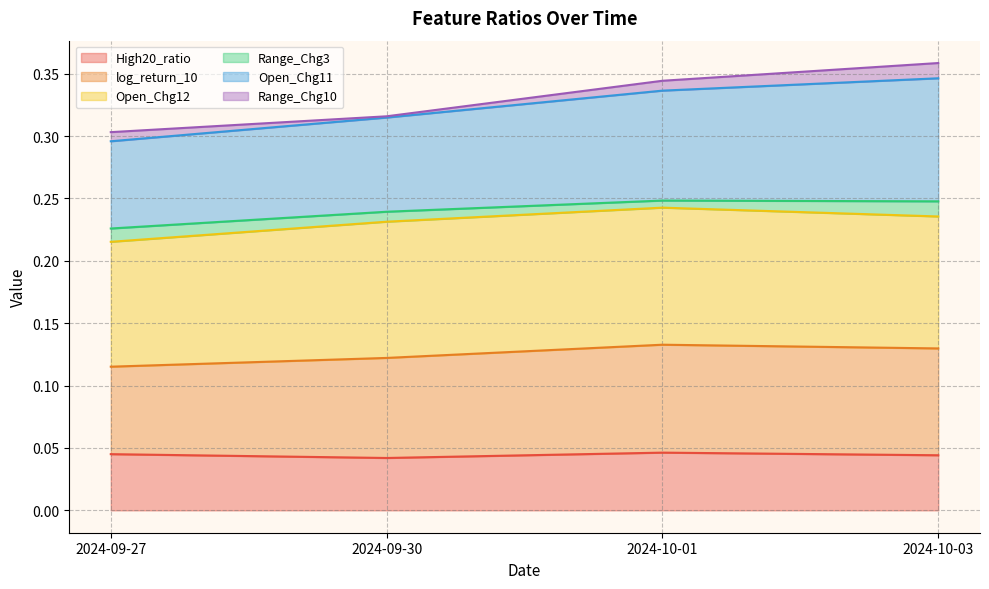

What is the lowest value of the Open_Chg11 series?

0.3